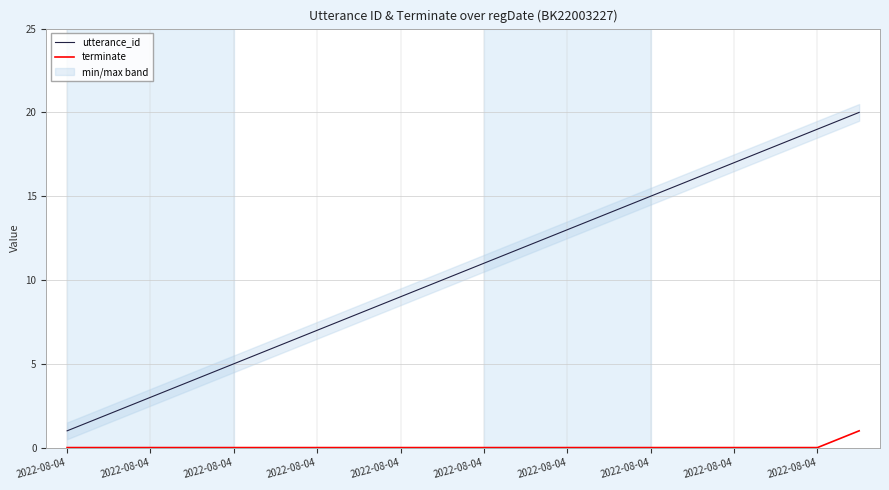

The utterance_id series shows 5 at 2022-08-04. True or false?

True